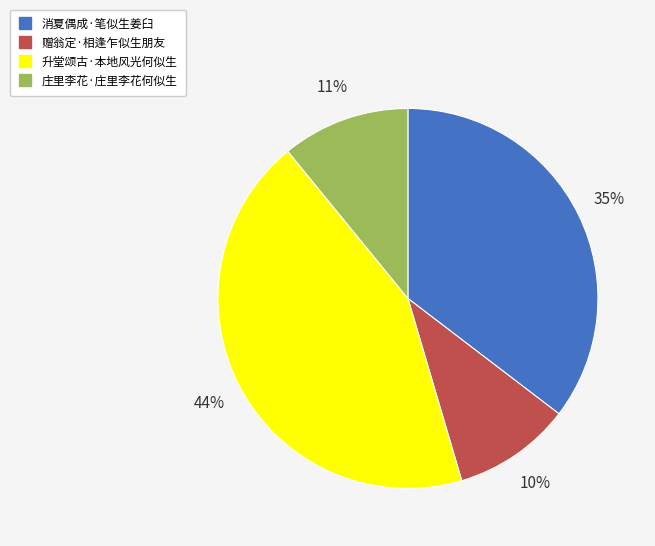

To the nearest percent, what is the average slice percentage?

25%